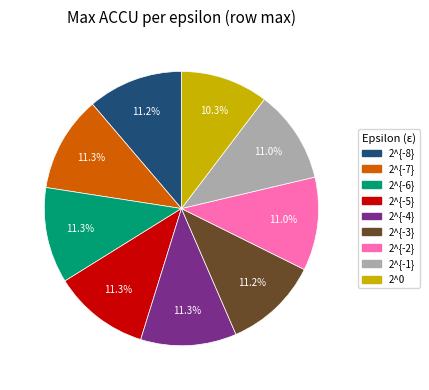

What is the ratio of the value at 2^{-4} to the value at 2^0?

1.1